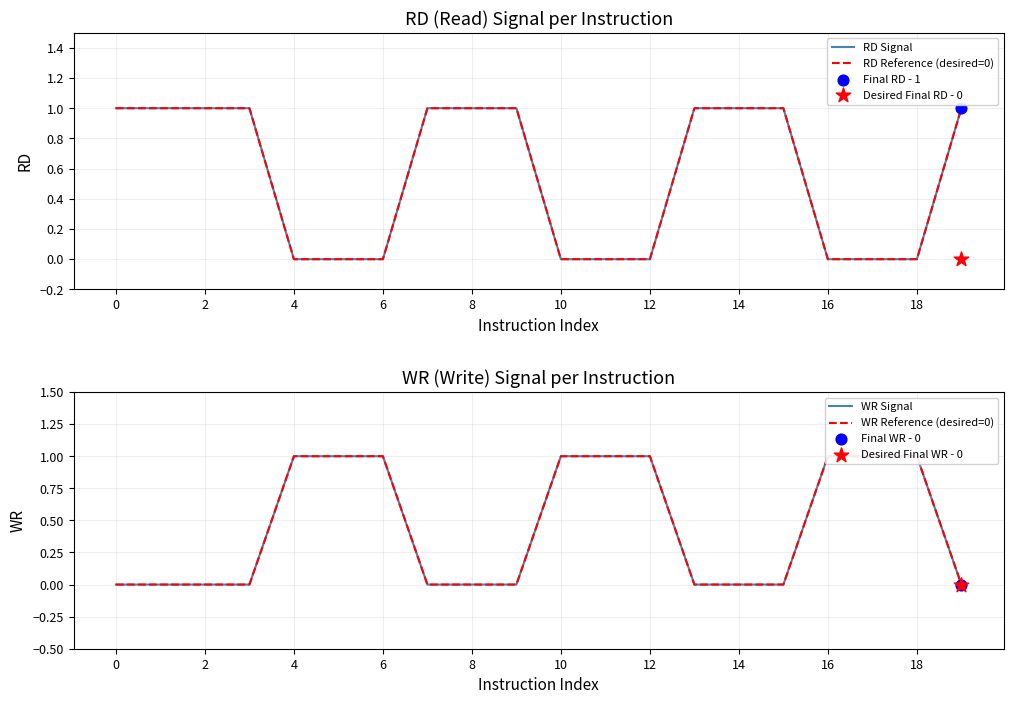

What is the total value across all series at 2?

2